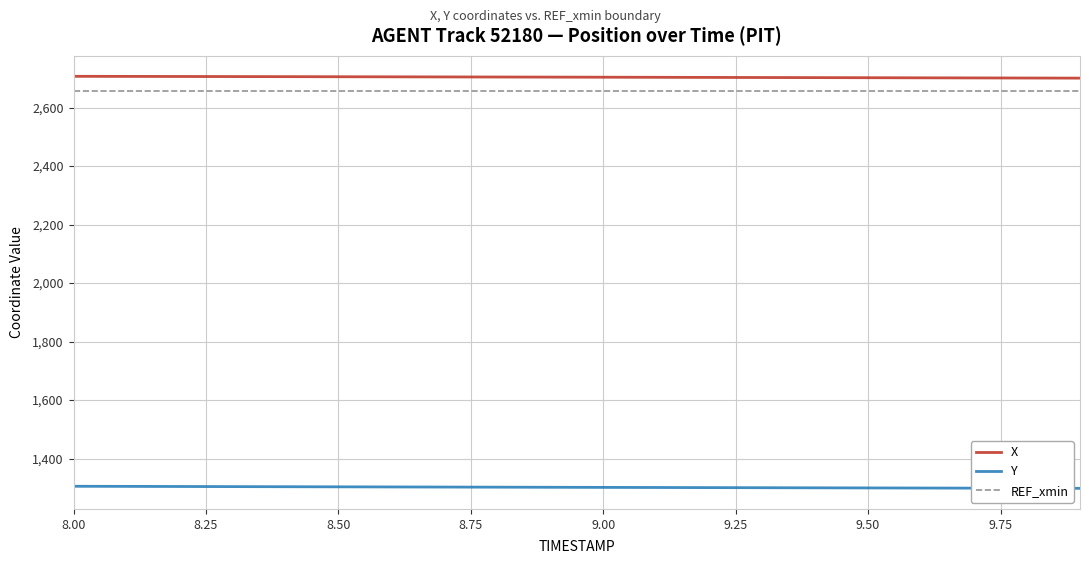

True or false: Y and REF_xmin cross at least once.

False